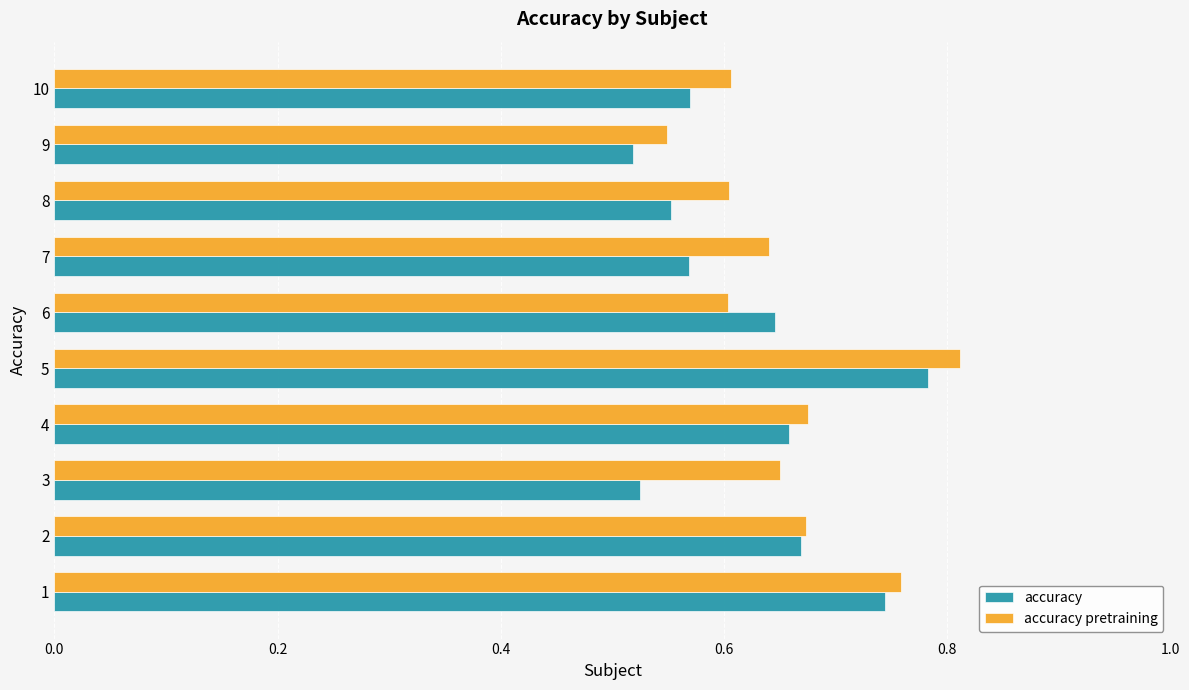

Count the accuracy pretraining values in the range 0 to 1.

10